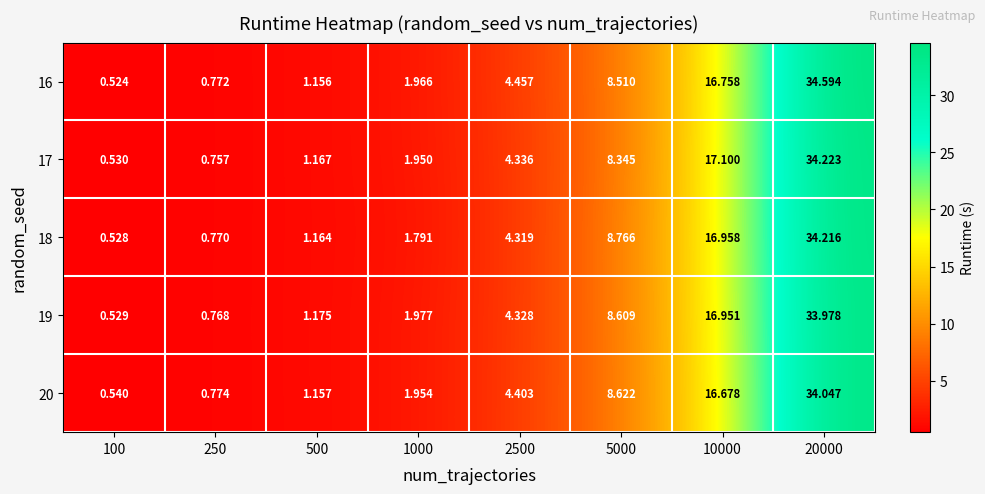

Is the value of 20 at 250 greater than the value of 19 at 5000?

No